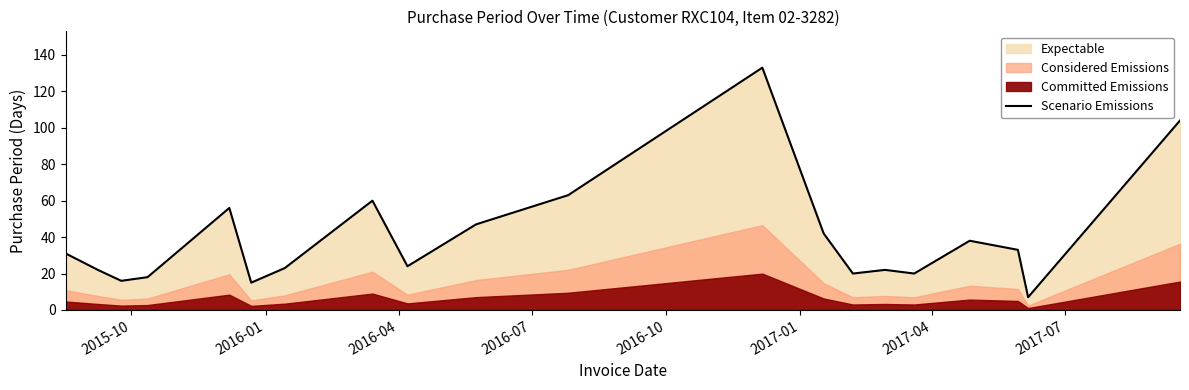

What is the highest value of the Scenario Emissions series?

133